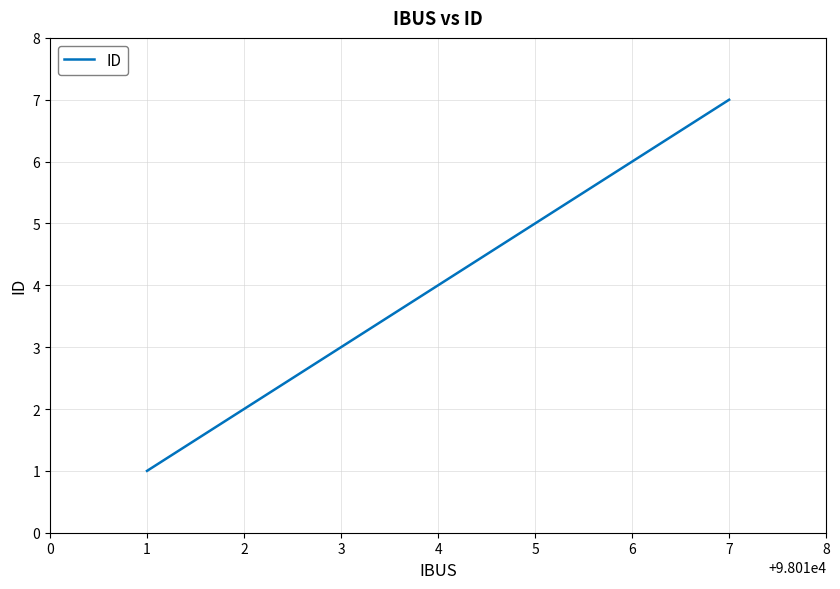

True or false: the data shows 1 at 1.

True